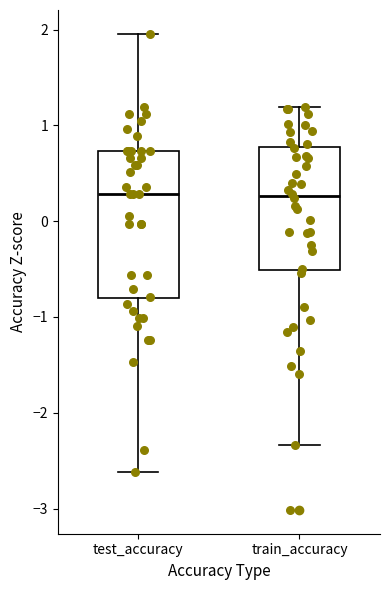

Reading left to right, read every box against the y-axis: the position of its median line, the range the box covers, and the ends of its whiskers. The values are not printed on the chart, so give them approximately, as read against the axis.

test_accuracy: median 0.3, box -0.8 to 0.7, whiskers -2.6 to 2.0
train_accuracy: median 0.3, box -0.5 to 0.8, whiskers -2.3 to 1.2